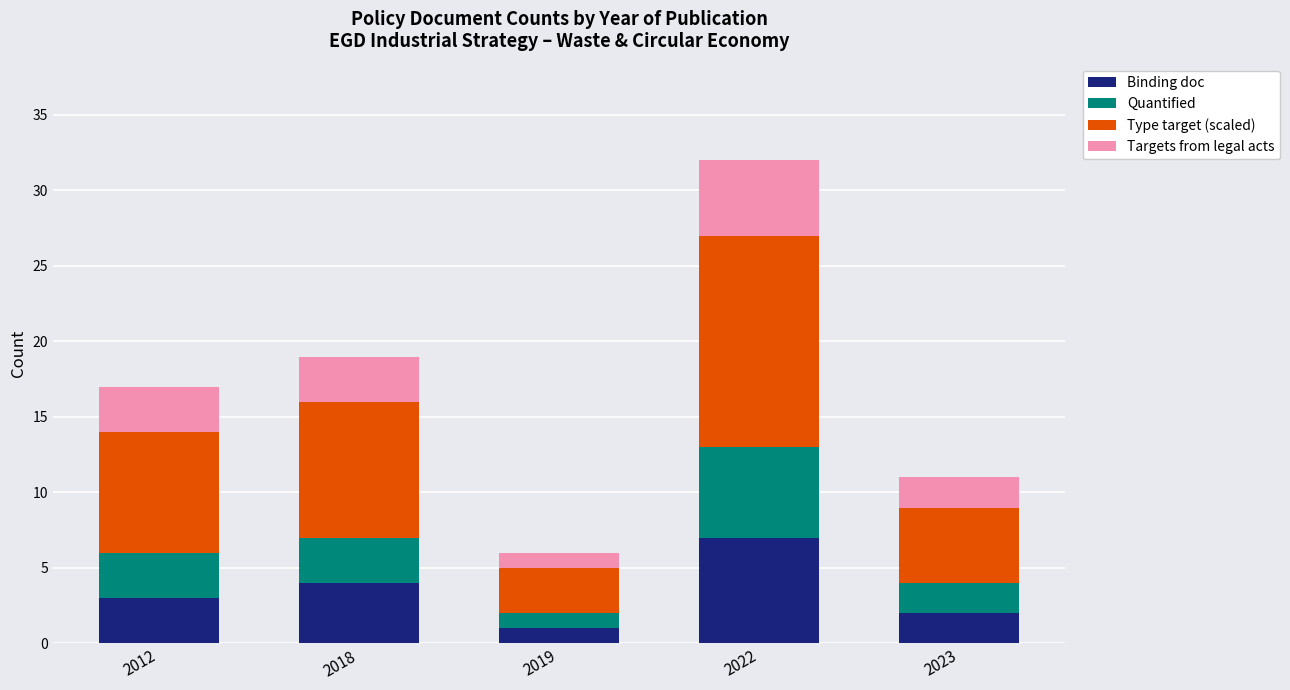

True or false: Binding doc has a value of 4 at 2018.

True